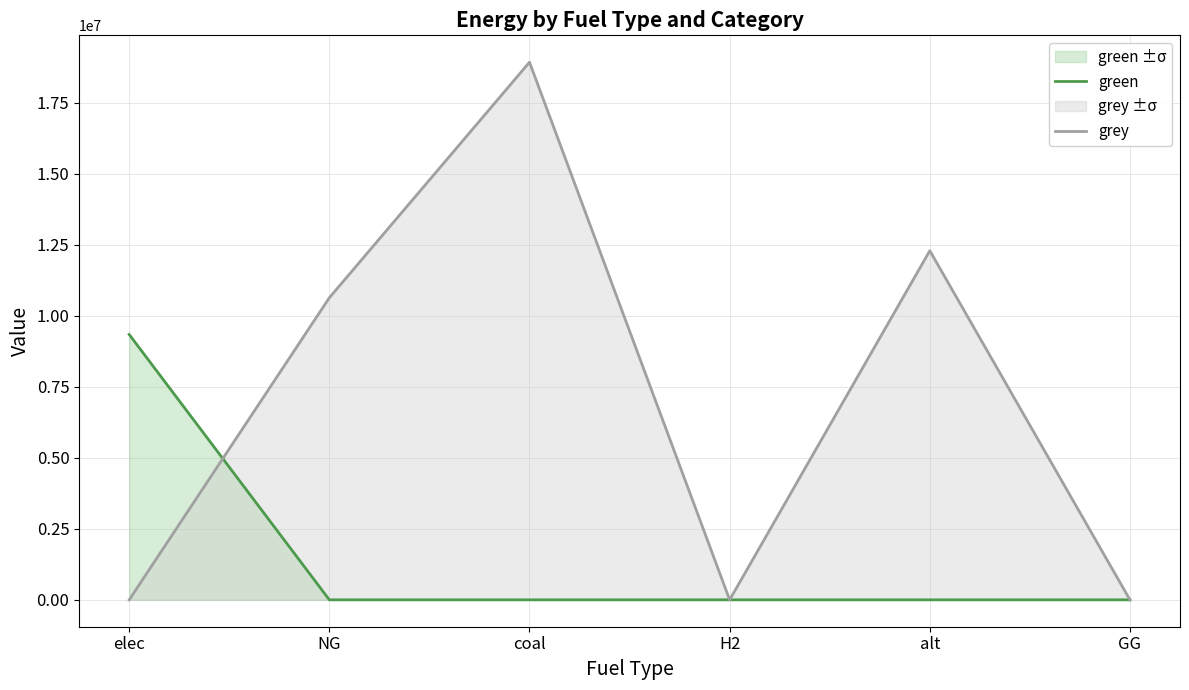

Reading right to left, transcribe all the data shown in this chart.

green: GG=0.0	alt=0.0	H2=0.0	coal=0.0	NG=0.0	elec=9340137.1
grey: GG=0.0	alt=12288253.3	H2=0.0	coal=18922657.3	NG=10632587.5	elec=0.0